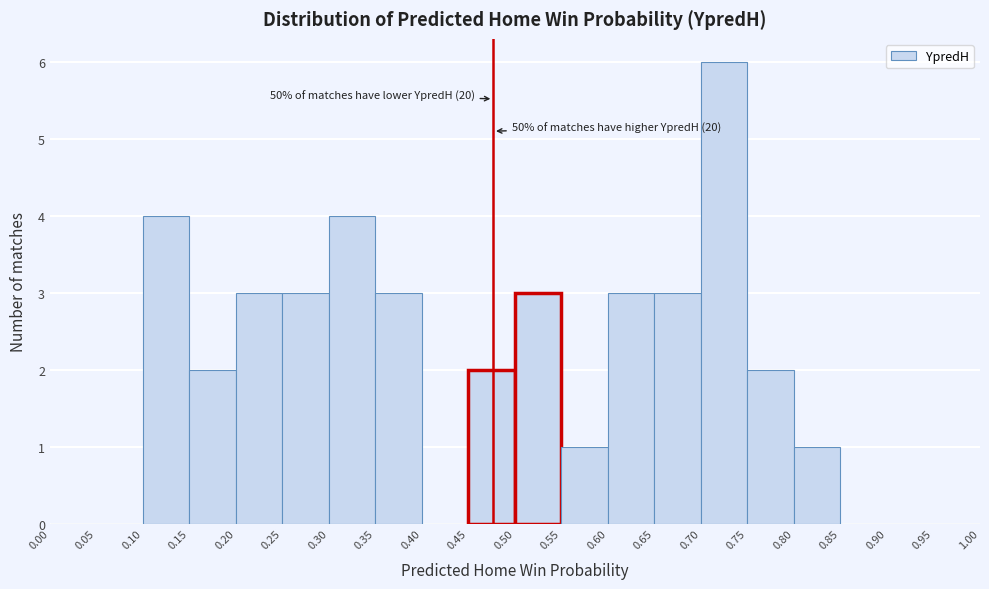

Over which range of the x-axis is the bar tallest?

0.70 to 0.75